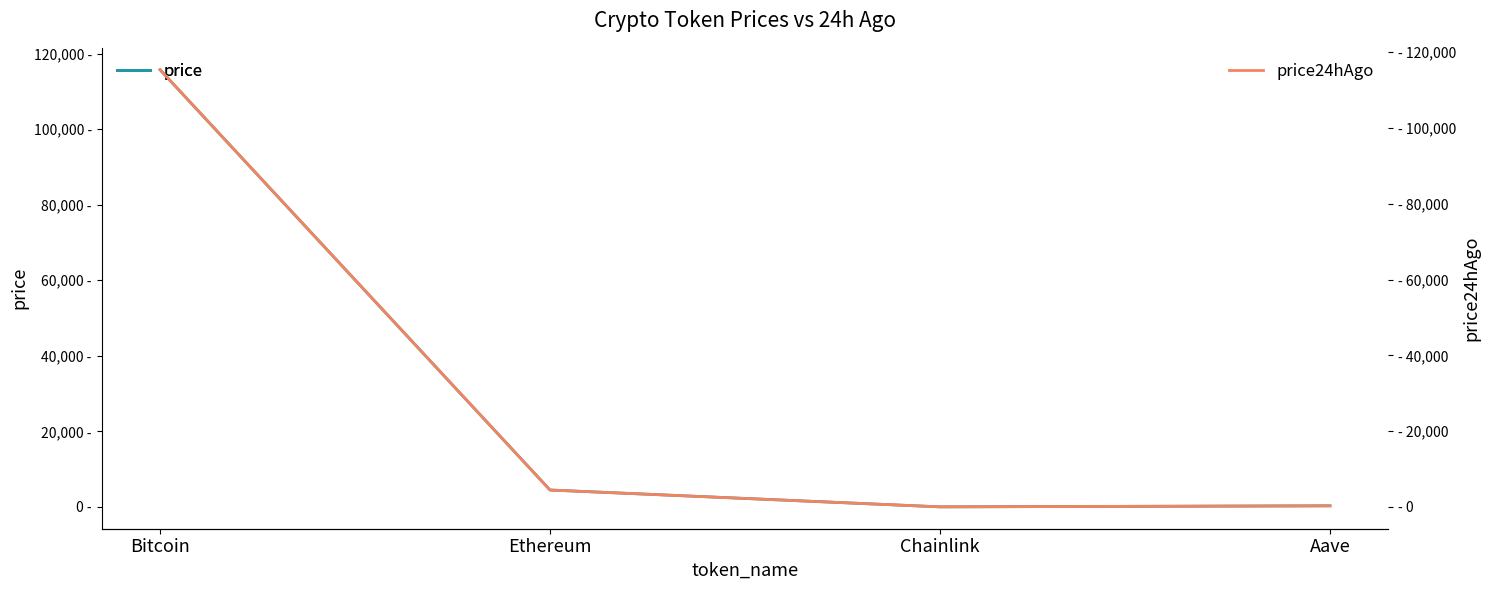

Which has a higher value, Bitcoin or Ethereum?

Bitcoin